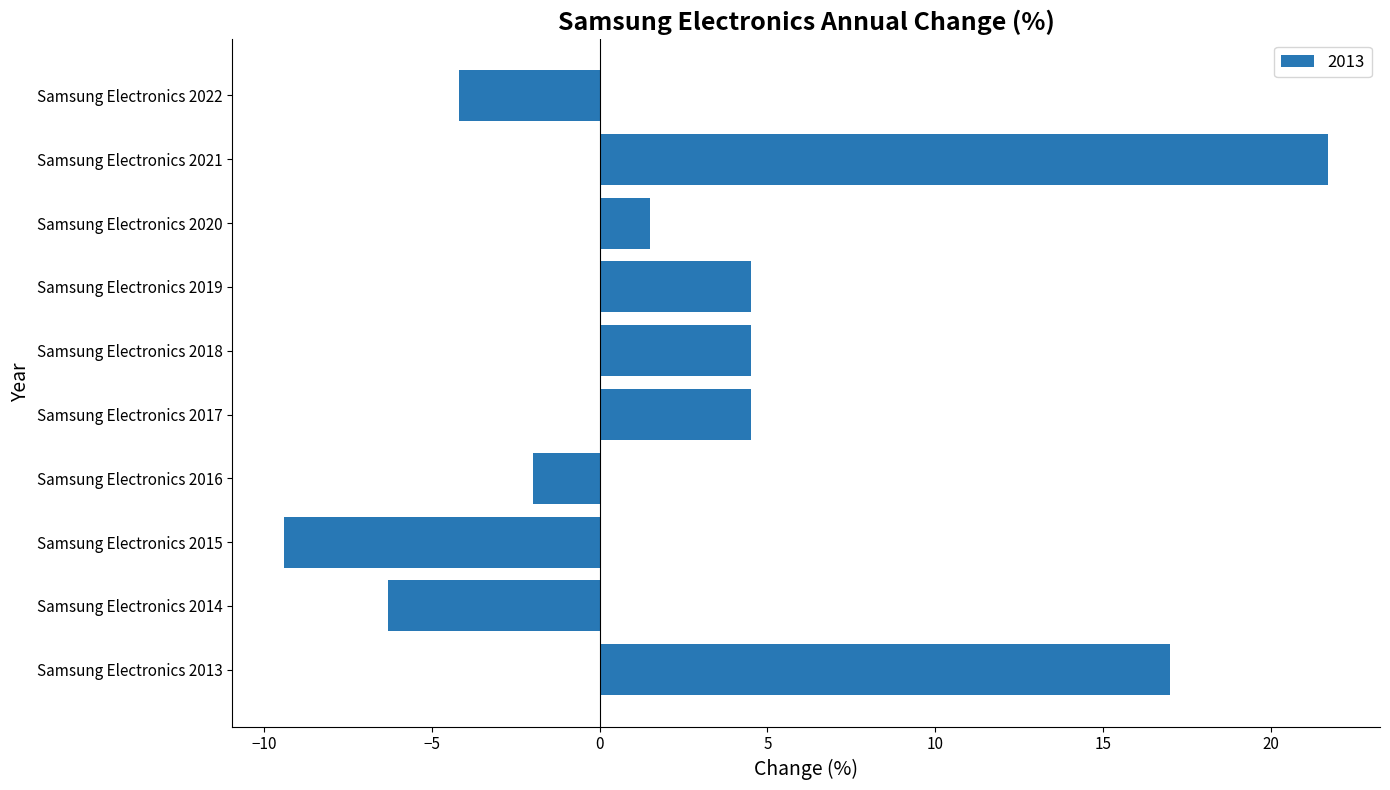

Is it true that the value at Samsung Electronics 2013 is 17.0?

True